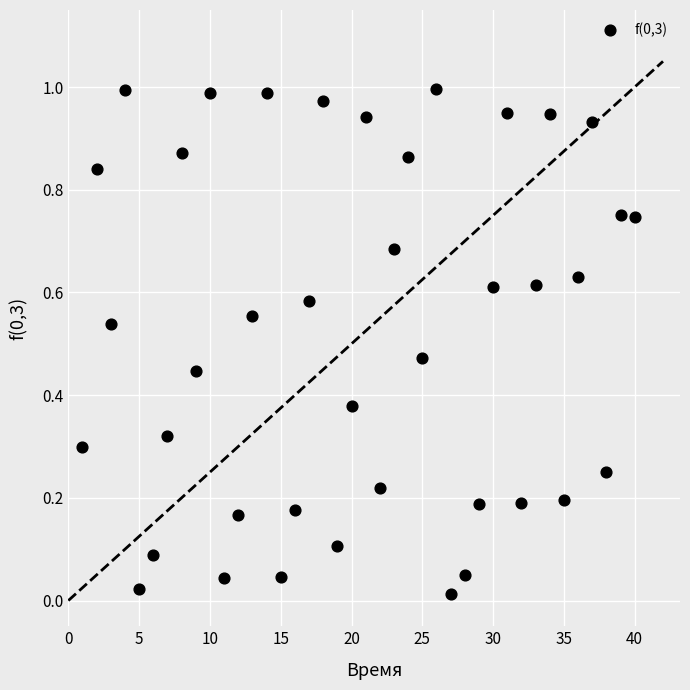

What is the range of X values (max minus min)?

39.0